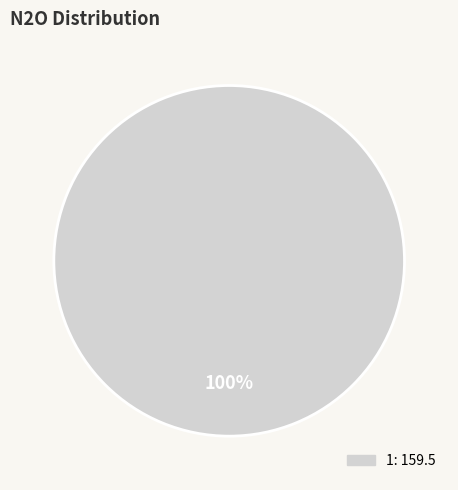

Is there a majority slice in this chart?

Yes